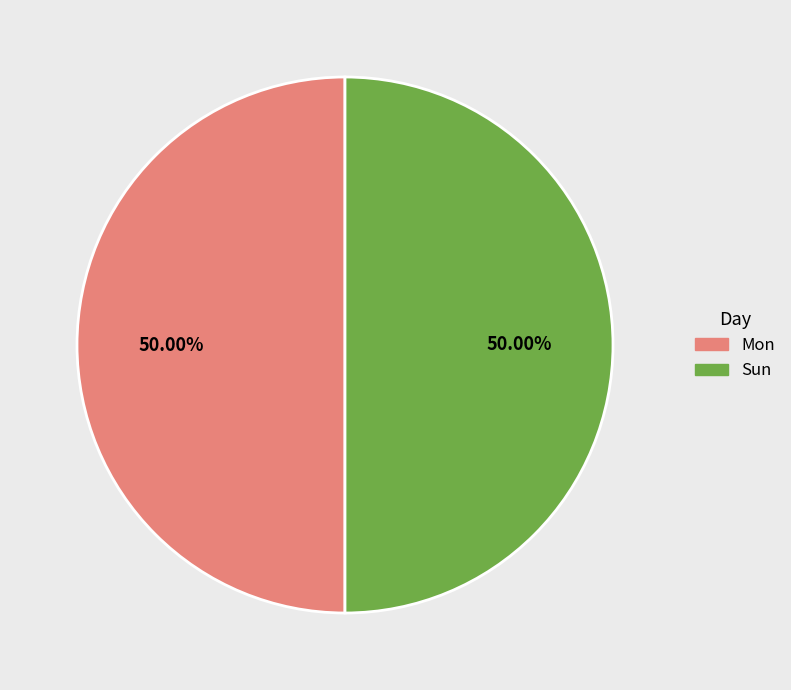

To the nearest percent, what is the difference between the largest and smallest slice percentages?

0%